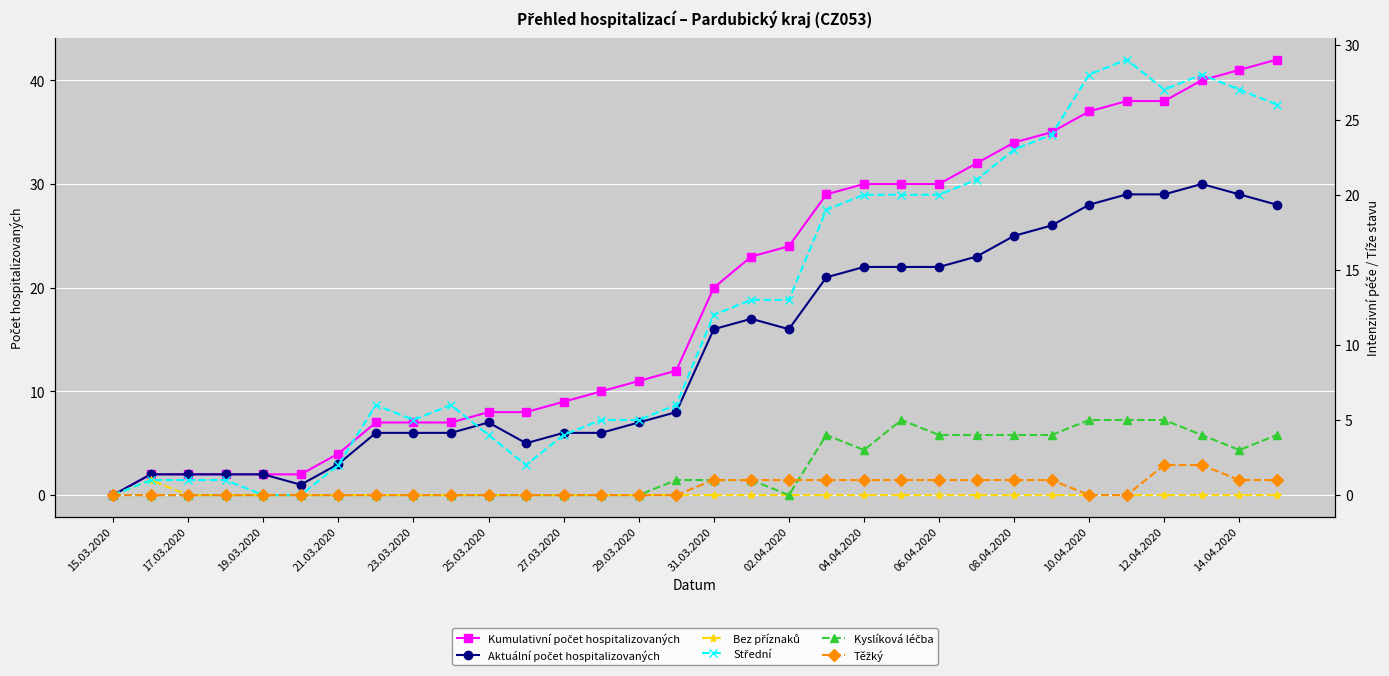

Reading left to right, what are all the values shown in this chart?

Kumulativní počet hospitalizovaných: 0	2	2	2	2	2	4	7	7	7	8	8	9	10	11	12	20	23	24	29	30	30	30	32	34	35	37	38	38	40	41	42
Aktuální počet hospitalizovaných: 0	2	2	2	2	1	3	6	6	6	7	5	6	6	7	8	16	17	16	21	22	22	22	23	25	26	28	29	29	30	29	28
Bez příznaků: 0	1	0	0	0	0	0	0	0	0	0	0	0	0	0	0	0	0	0	0	0	0	0	0	0	0	0	0	0	0	0	0
Střední: 0	1	1	1	0	0	2	6	5	6	4	2	4	5	5	6	12	13	13	19	20	20	20	21	23	24	28	29	27	28	27	26
Kyslíková léčba: 0	0	0	0	0	0	0	0	0	0	0	0	0	0	0	1	1	1	0	4	3	5	4	4	4	4	5	5	5	4	3	4
Těžký: 0	0	0	0	0	0	0	0	0	0	0	0	0	0	0	0	1	1	1	1	1	1	1	1	1	1	0	0	2	2	1	1